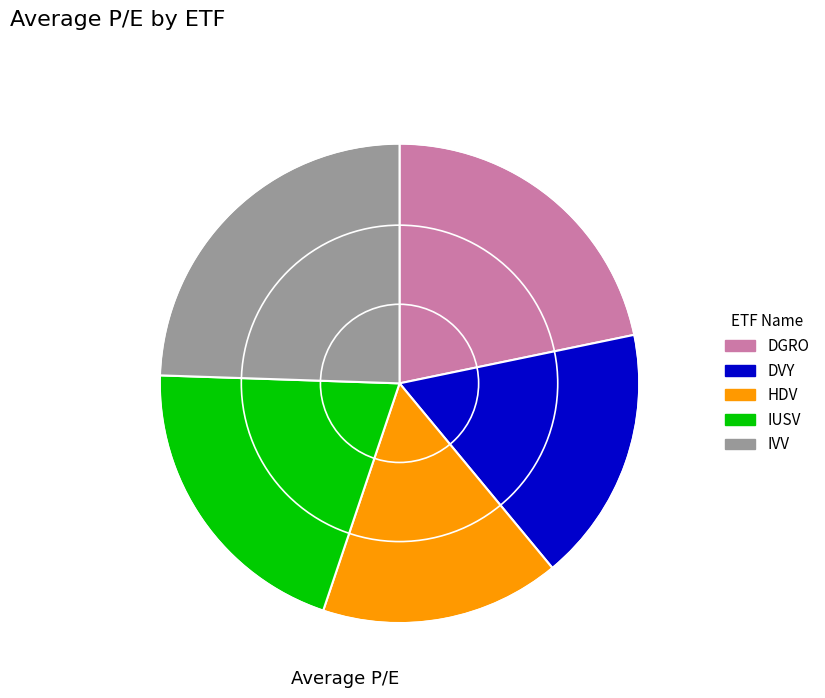

Which slice is the smallest?

HDV